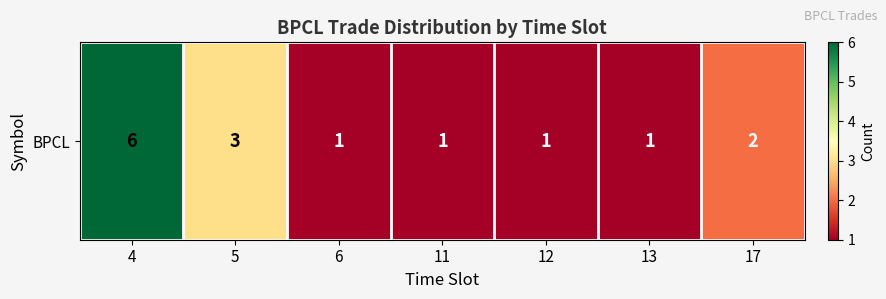

Which has a higher value, 12 or 4?

4